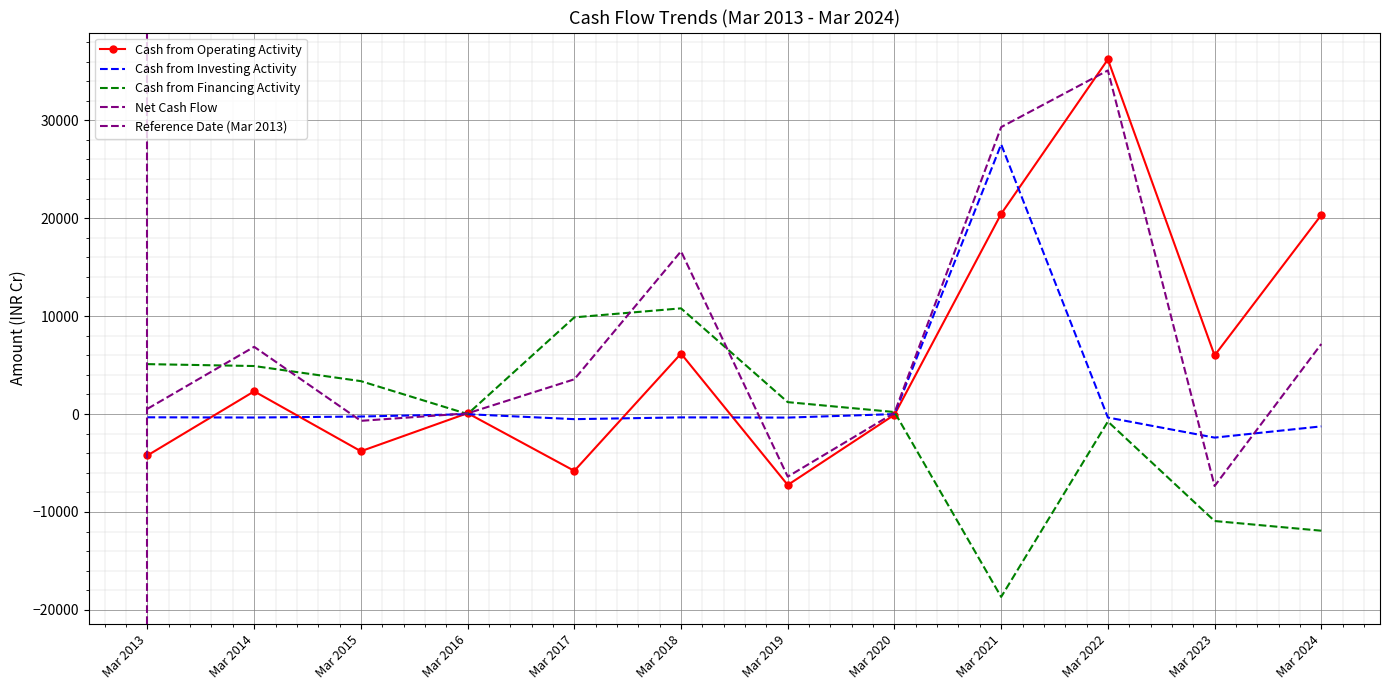

True or false: Cash from Investing Activity has a value of -1852 at Mar 2024.

False